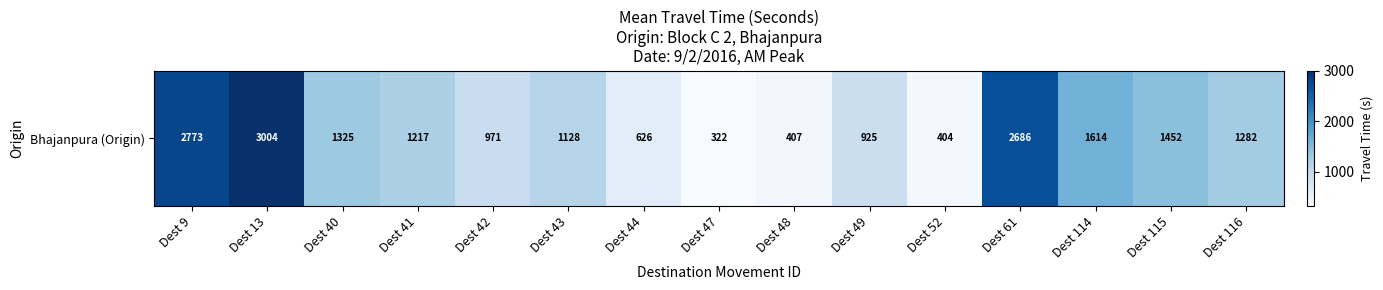

How many values exceed 1217?

7